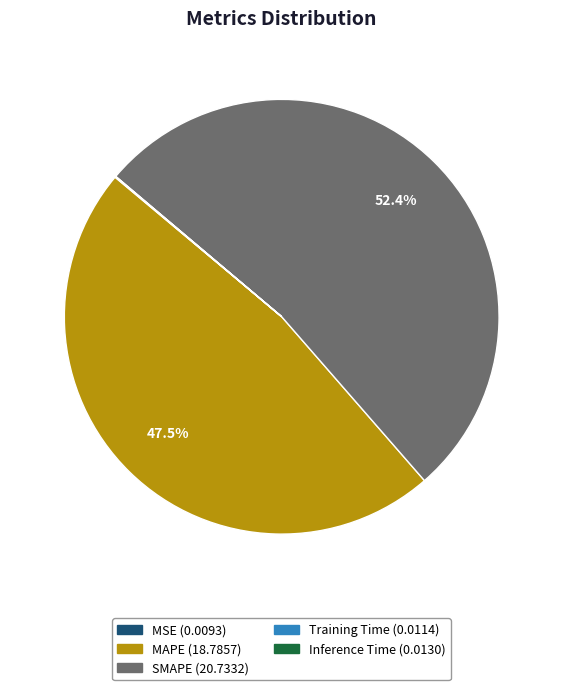

Which category has the biggest portion of the pie?

SMAPE